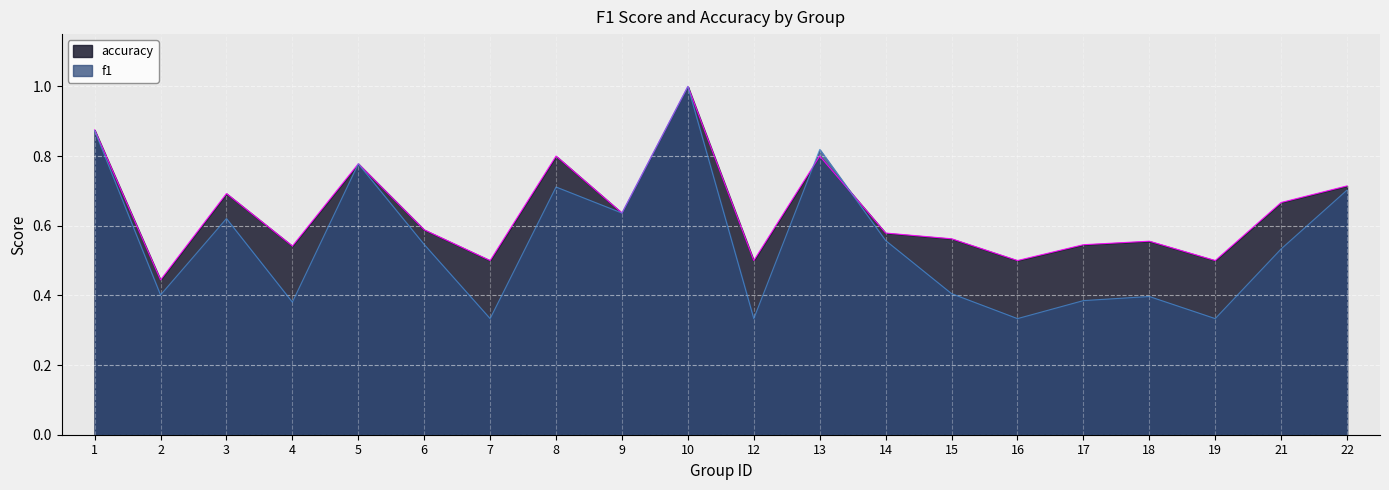

Which series ends up on top after the final intersection of accuracy and f1?

accuracy